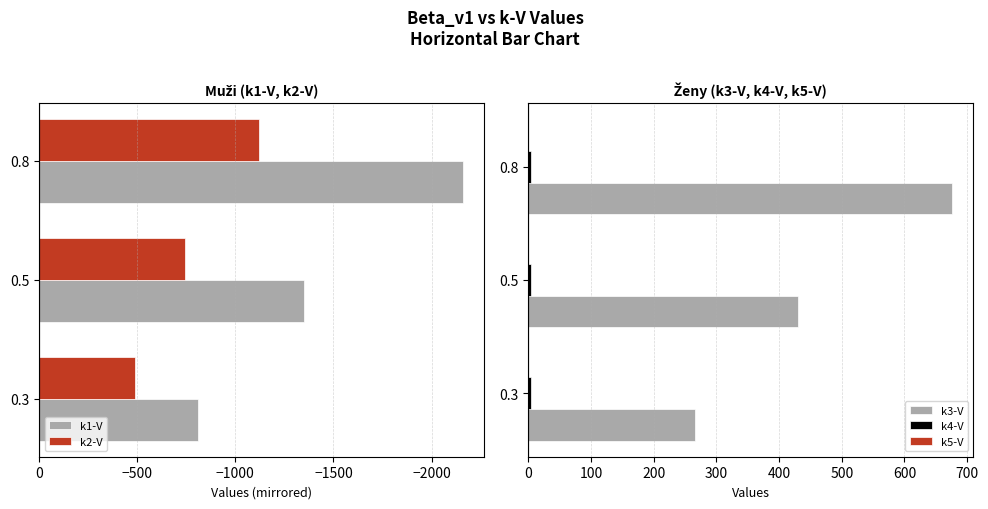

Where is k3-V nearest to the value 471?

0.5